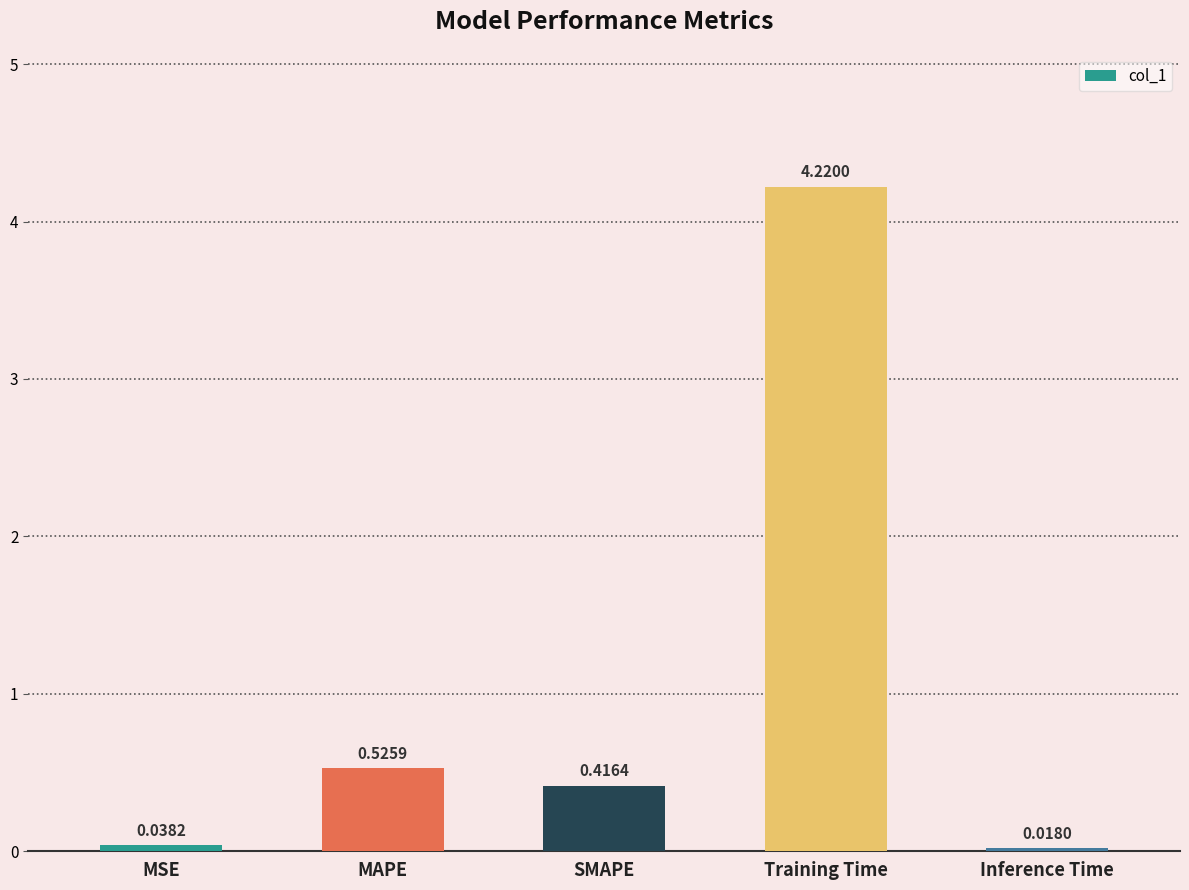

What is the difference between the maximum and minimum values?

4.2